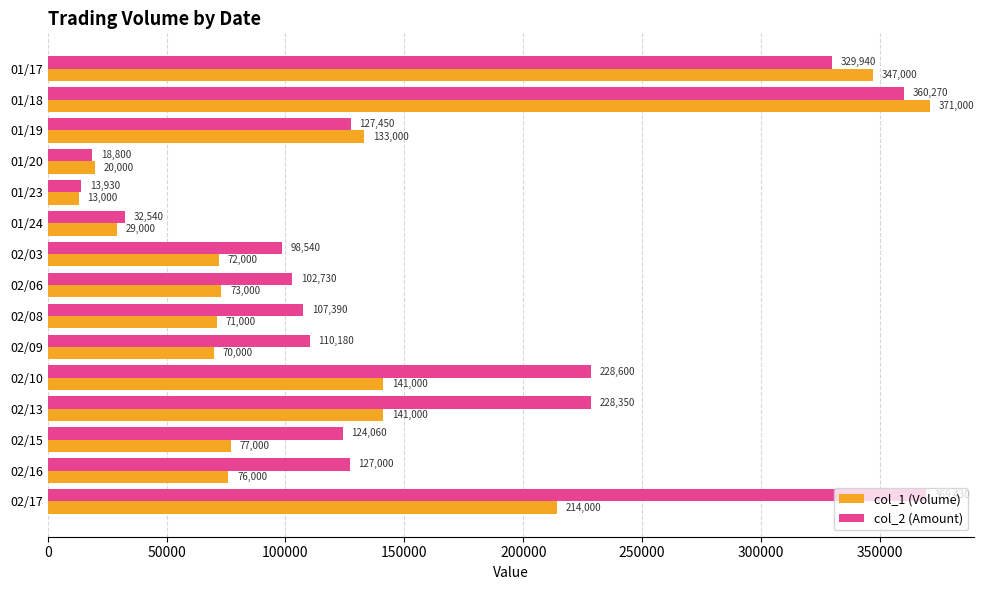

At which category is the sum across all series the highest?

01/18